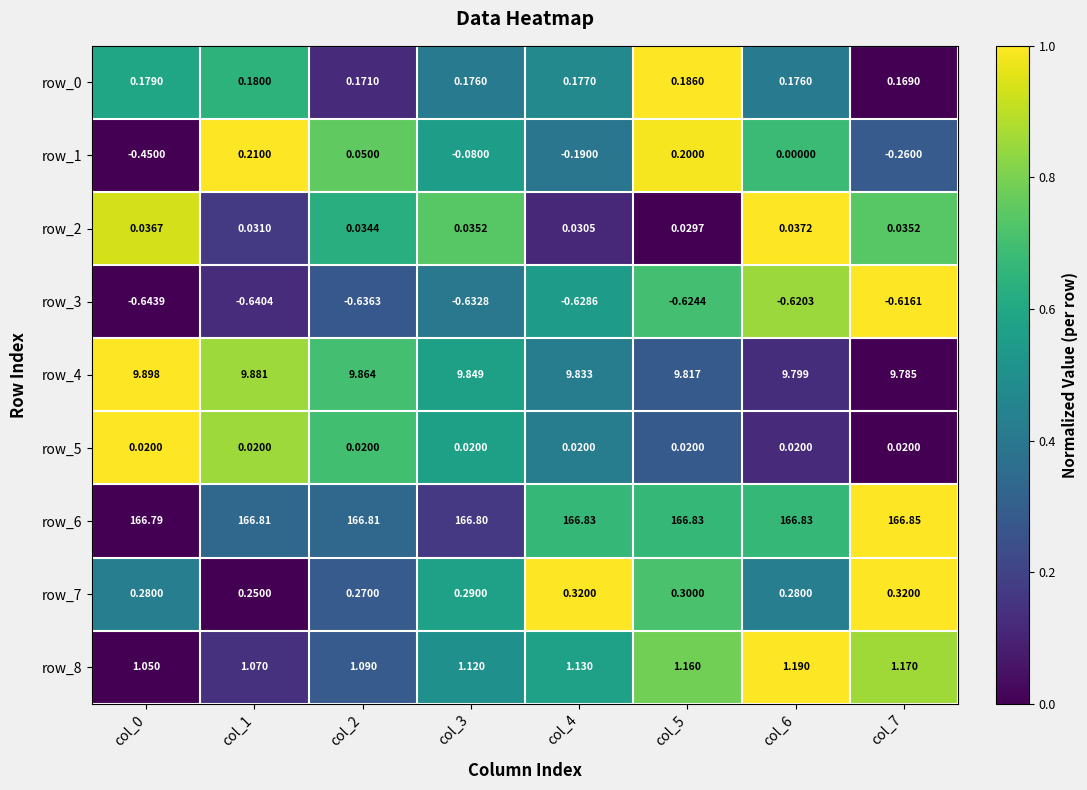

What is the highest value of the row_4 series?

9.9